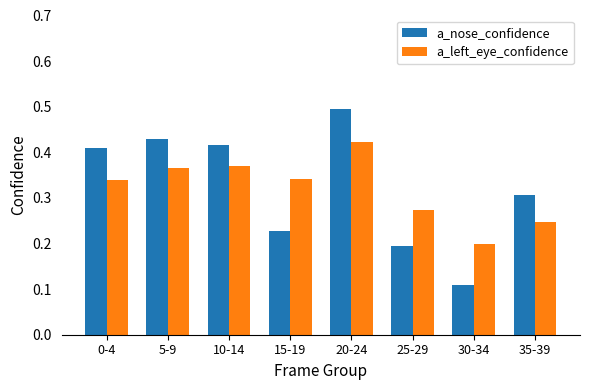

What are all the series names shown in the legend?

a_nose_confidence, a_left_eye_confidence